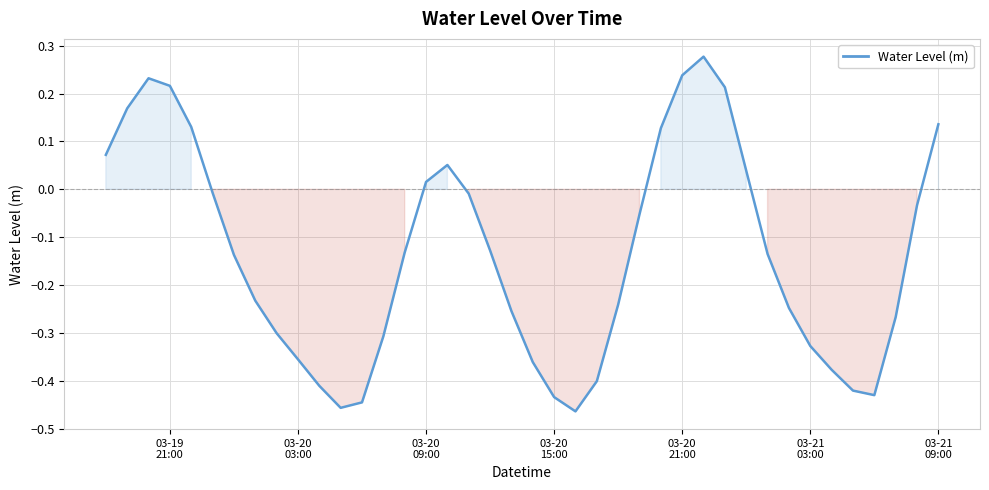

Reading left to right, what are all the values shown in this chart?

0.1	0.2	0.2	0.2	0.1	-0.0	-0.1	-0.2	-0.3	-0.4	-0.4	-0.5	-0.4	-0.3	-0.1	0.0	0.1	-0.0	-0.1	-0.3	-0.4	-0.4	-0.5	-0.4	-0.2	-0.1	0.1	0.2	0.3	0.2	0.0	-0.1	-0.2	-0.3	-0.4	-0.4	-0.4	-0.3	-0.0	0.1